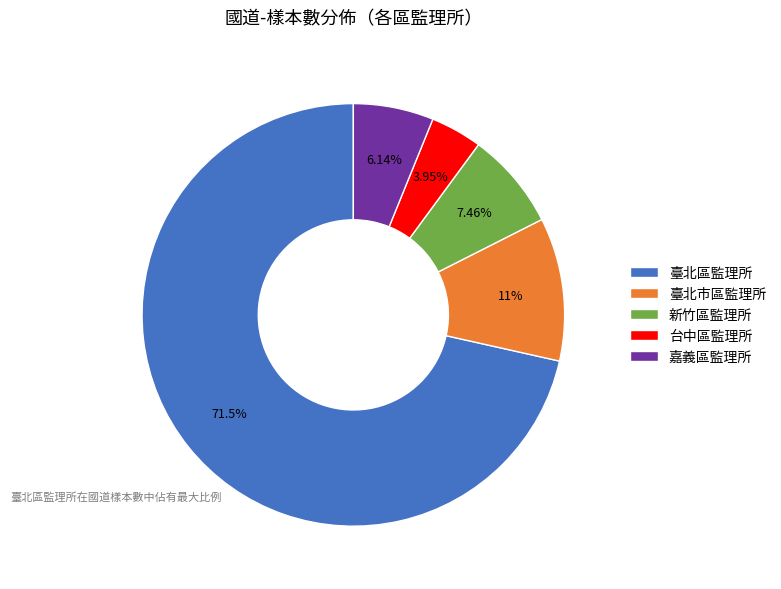

Which slice is the smallest?

台中區監理所